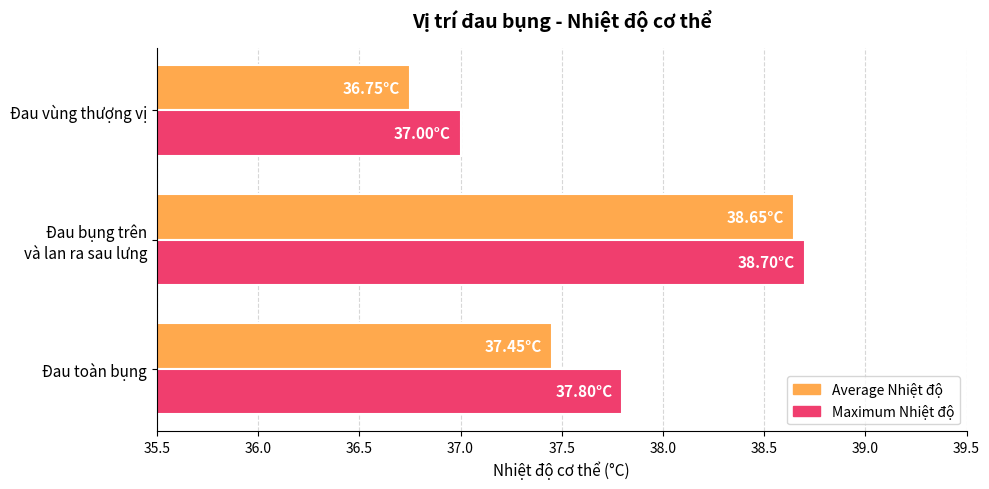

What is the total value across all series at Đau vùng thượng vị?

73.8